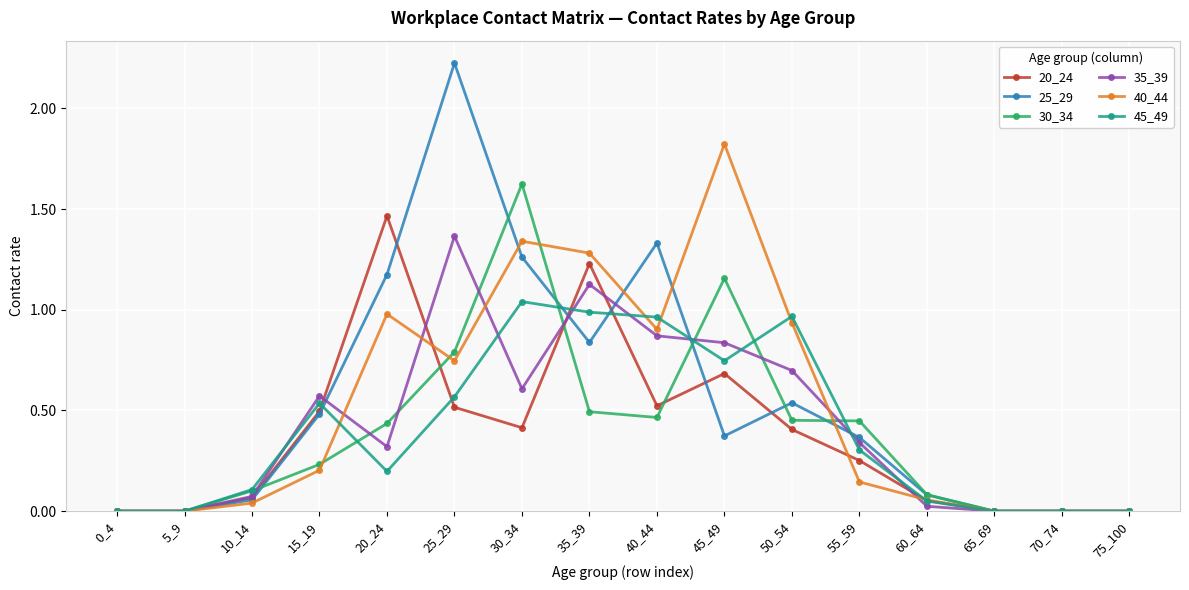

How many lines are shown in the chart?

6